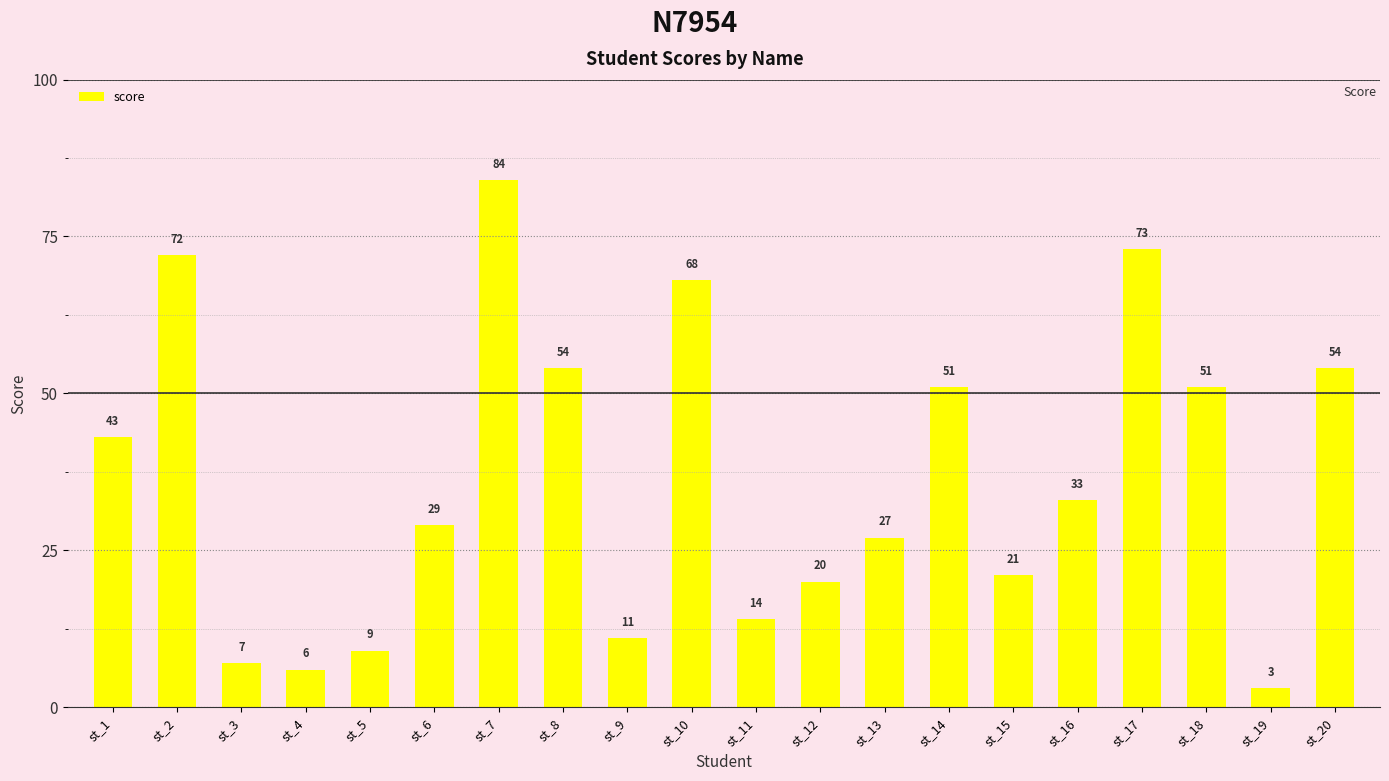

What value does the data have at st_13?

27